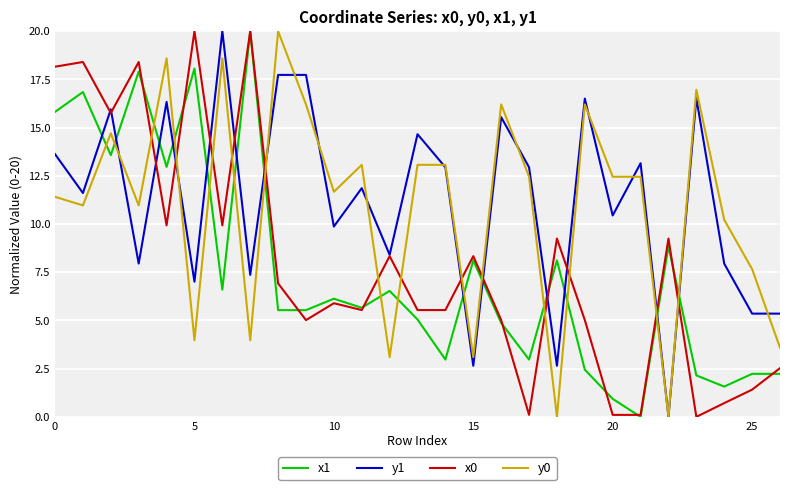

True or false: x1 and y1 intersect in this chart.

True